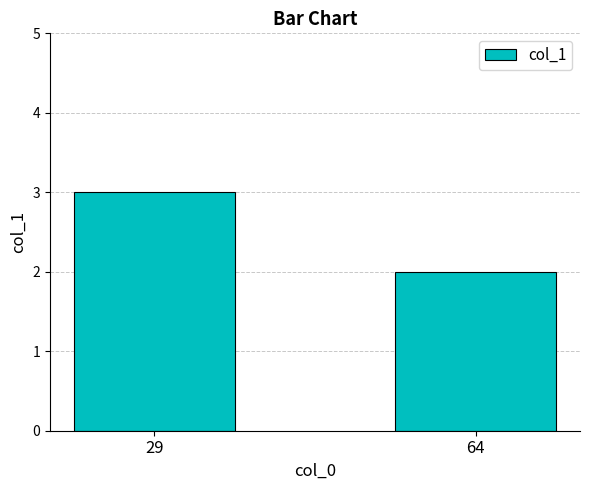

The chart shows a value of 4 at 29. True or false?

False